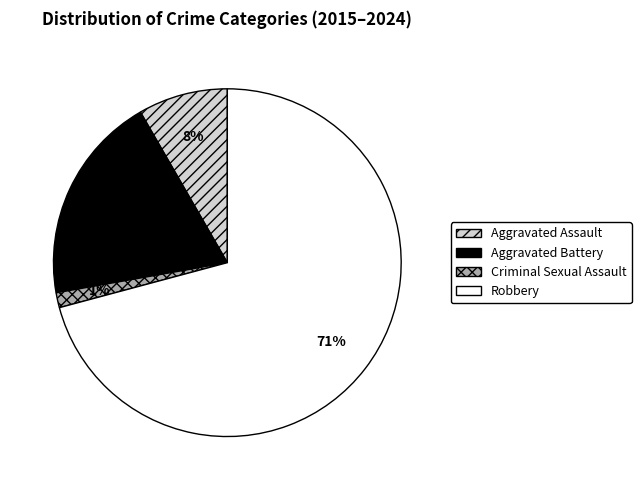

How many slices are in this pie chart?

4